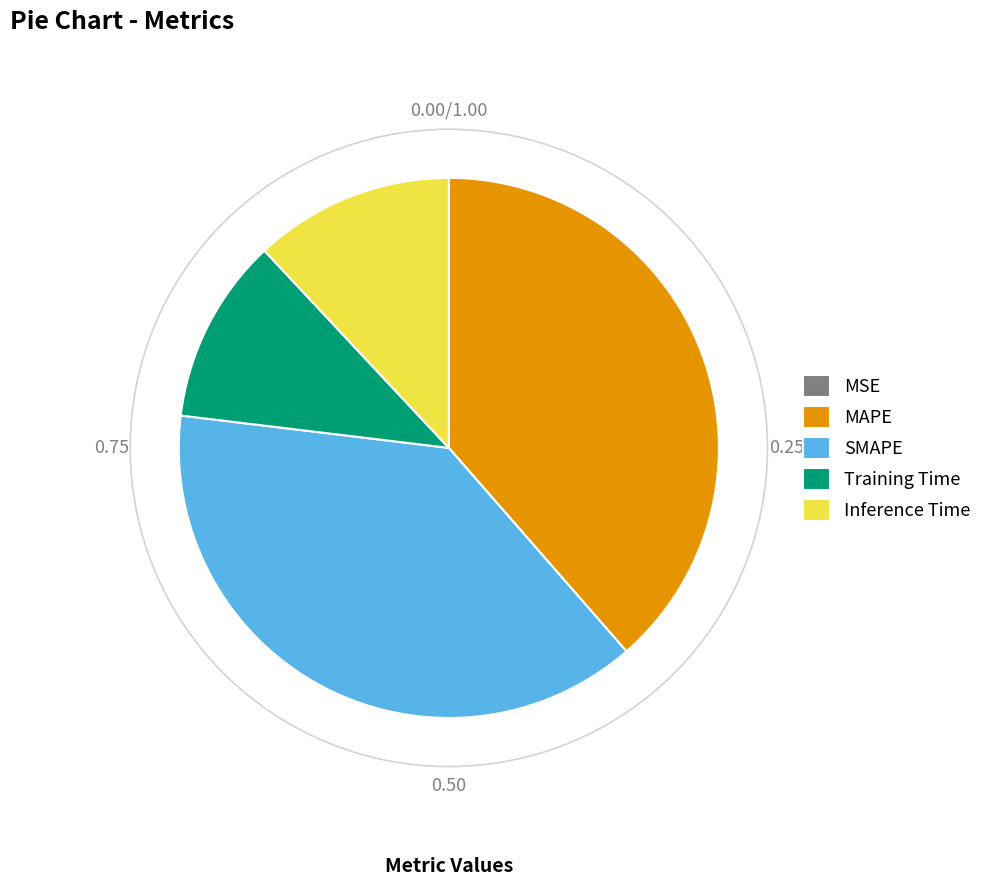

True or false: Inference Time accounts for 21% of the total.

False